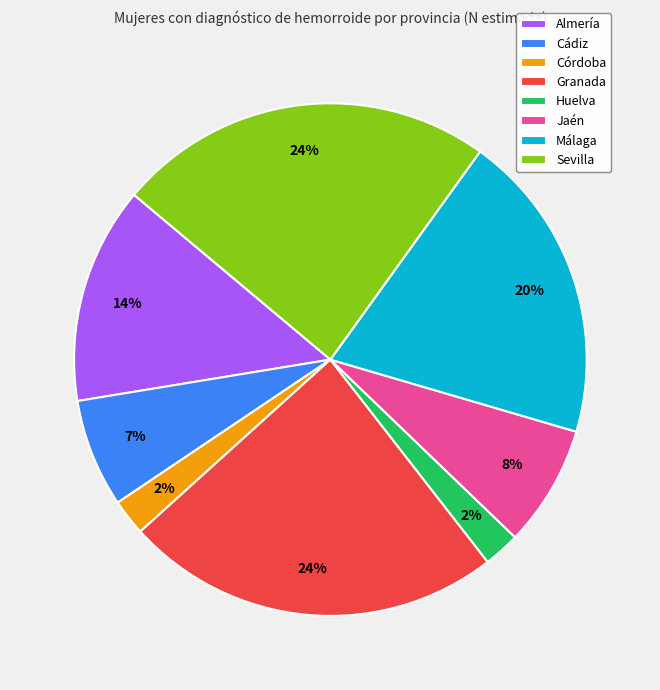

Which has a higher value, Cádiz or Sevilla?

Sevilla